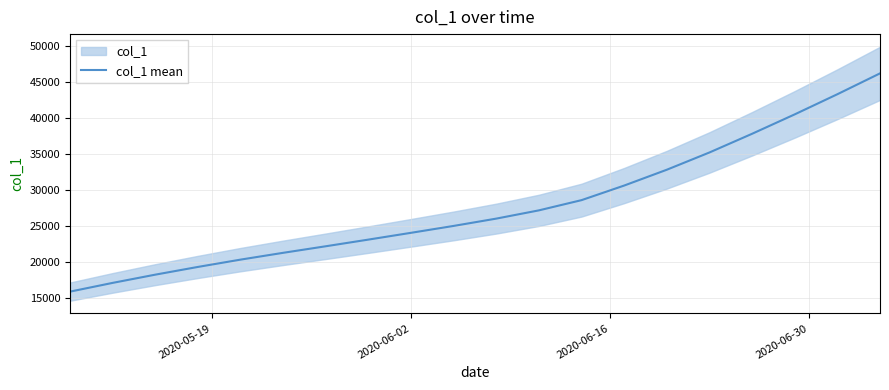

Reading left to right, what are all the values shown in this chart?

15842.6	17059.1	18203.4	19278.1	20294.5	21241.4	22153.2	23080.9	24024.2	24983.8	26000.2	27147.8	28570.0	30599.5	32800.0	35200.0	37800.0	40500.0	43300.0	46200.0